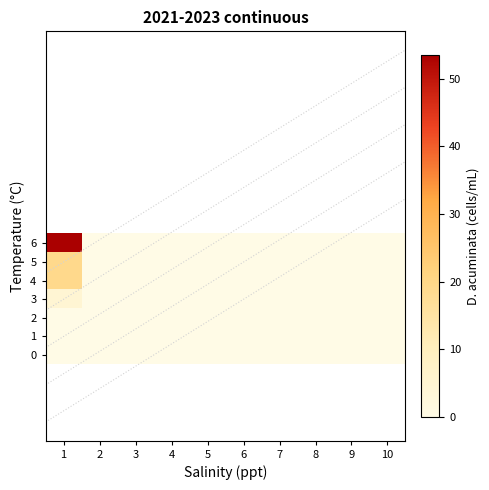

Which series has the largest total across all categories?

6